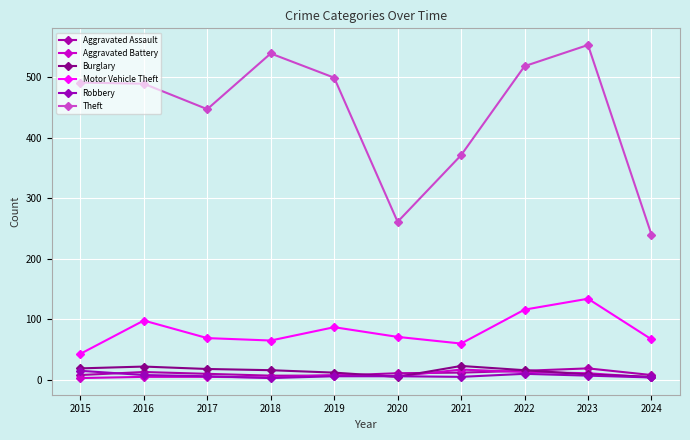

Where does the Robbery series first go above 6?

2015